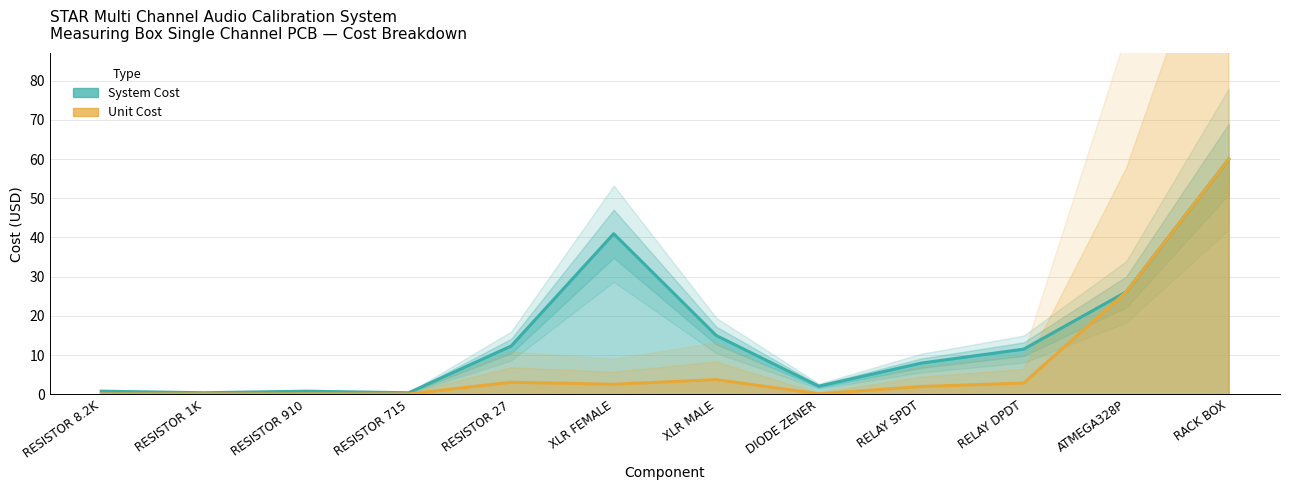

What position from the right is RESISTOR 8.2K?

12